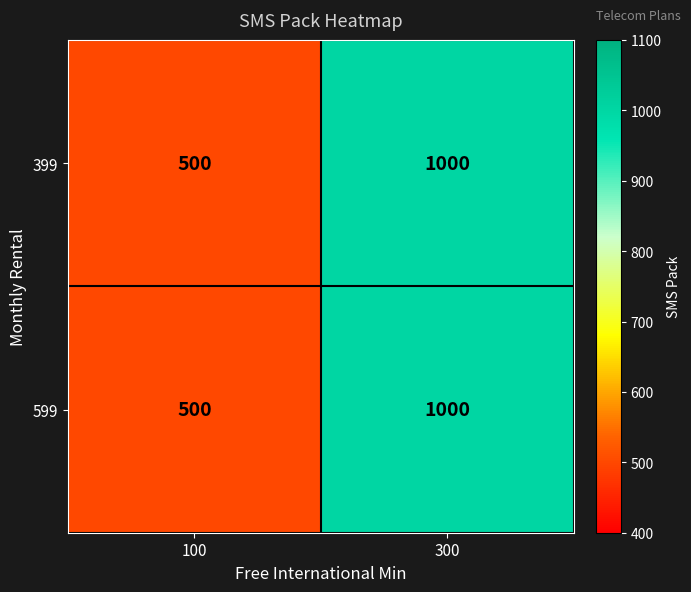

List the labels in order of 399 value, largest first.

300, 100